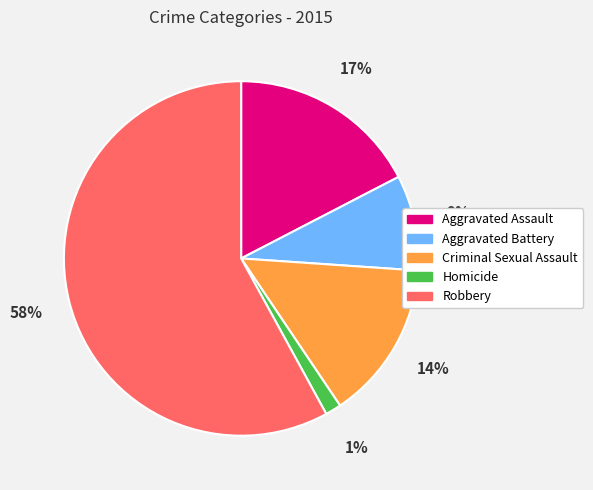

Combined, do Aggravated Assault and Aggravated Battery account for over 50%?

No